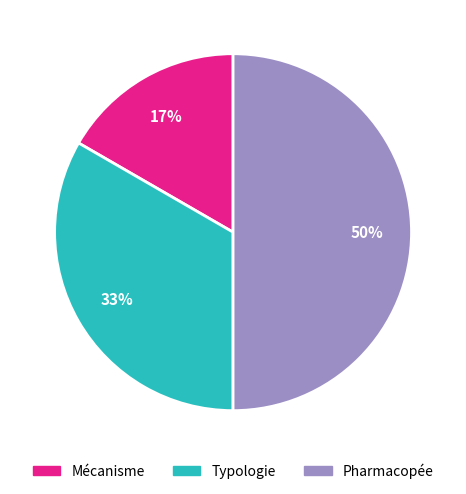

Between Mécanisme and Pharmacopée, which is larger?

Pharmacopée